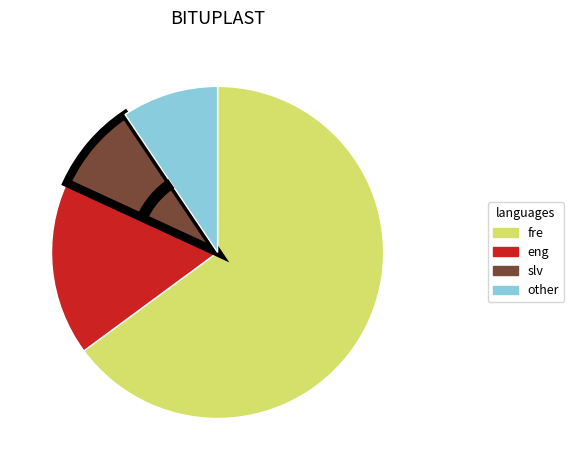

Is there a majority slice in this chart?

Yes